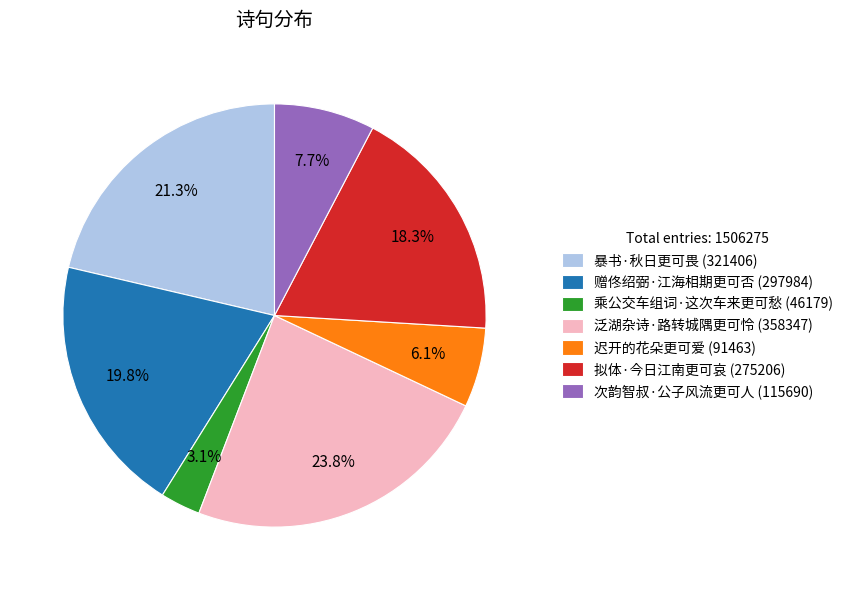

To the nearest percent, what percentage of the pie is 泛湖杂诗·路转城隅更可怜?

24%